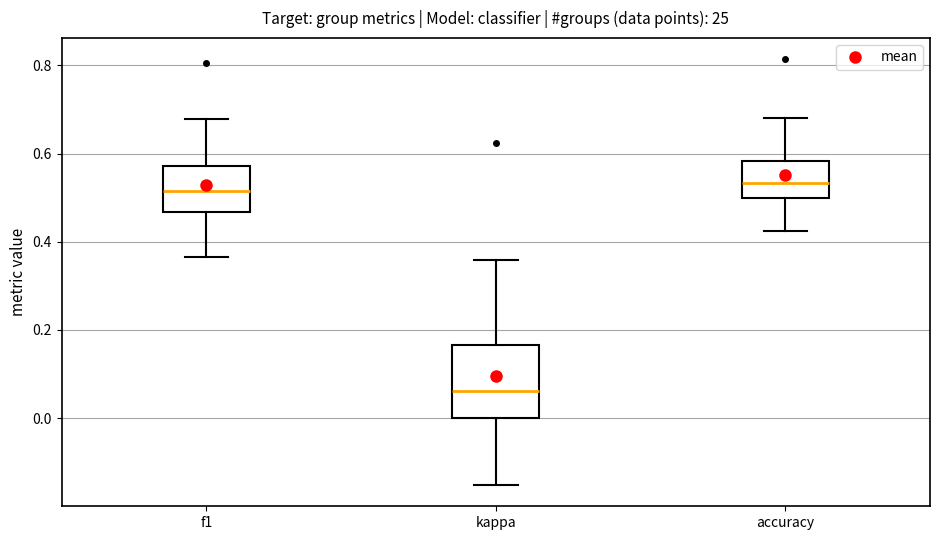

Reading left to right, read every box against the y-axis: the position of its median line, the range the box covers, and the ends of its whiskers. The values are not printed on the chart, so give them approximately, as read against the axis.

f1: median 0.52, box 0.46 to 0.58, whiskers 0.36 to 0.68
kappa: median 0.06, box 0.00 to 0.16, whiskers -0.16 to 0.36
accuracy: median 0.54, box 0.50 to 0.58, whiskers 0.42 to 0.68